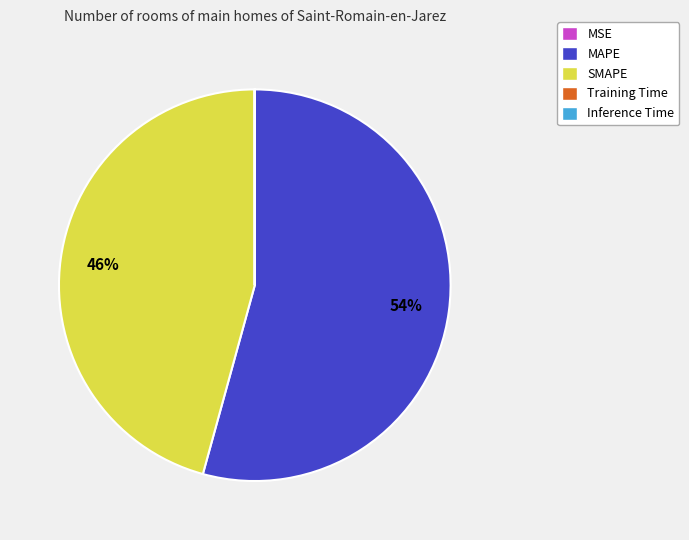

To the nearest percent, what percentage of the pie is MAPE?

54%